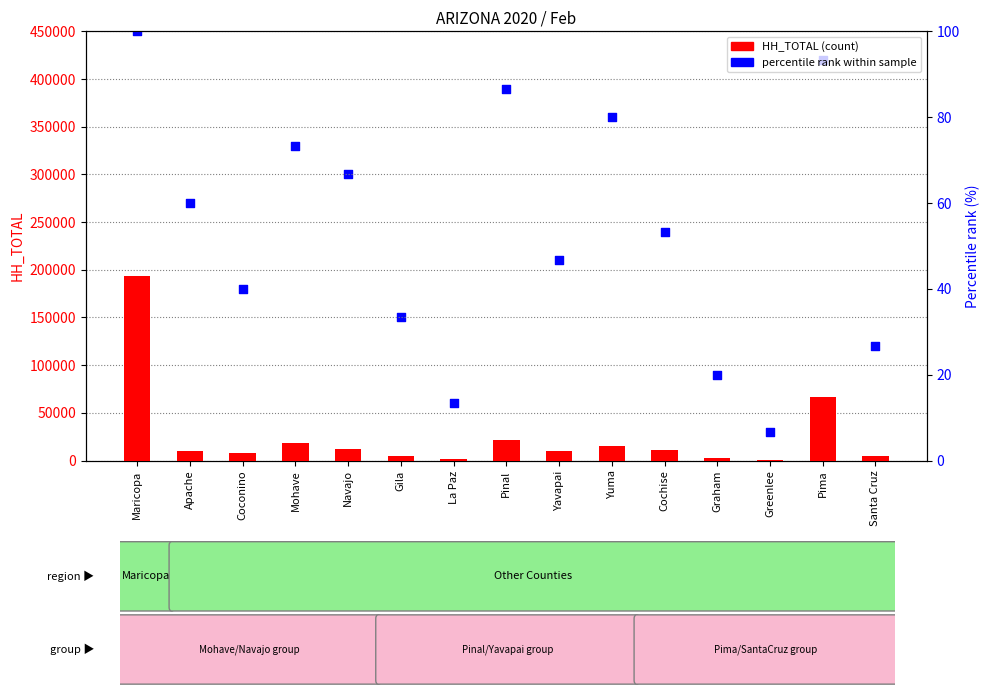

Which series contains the lowest Y value?

percentile rank within sample